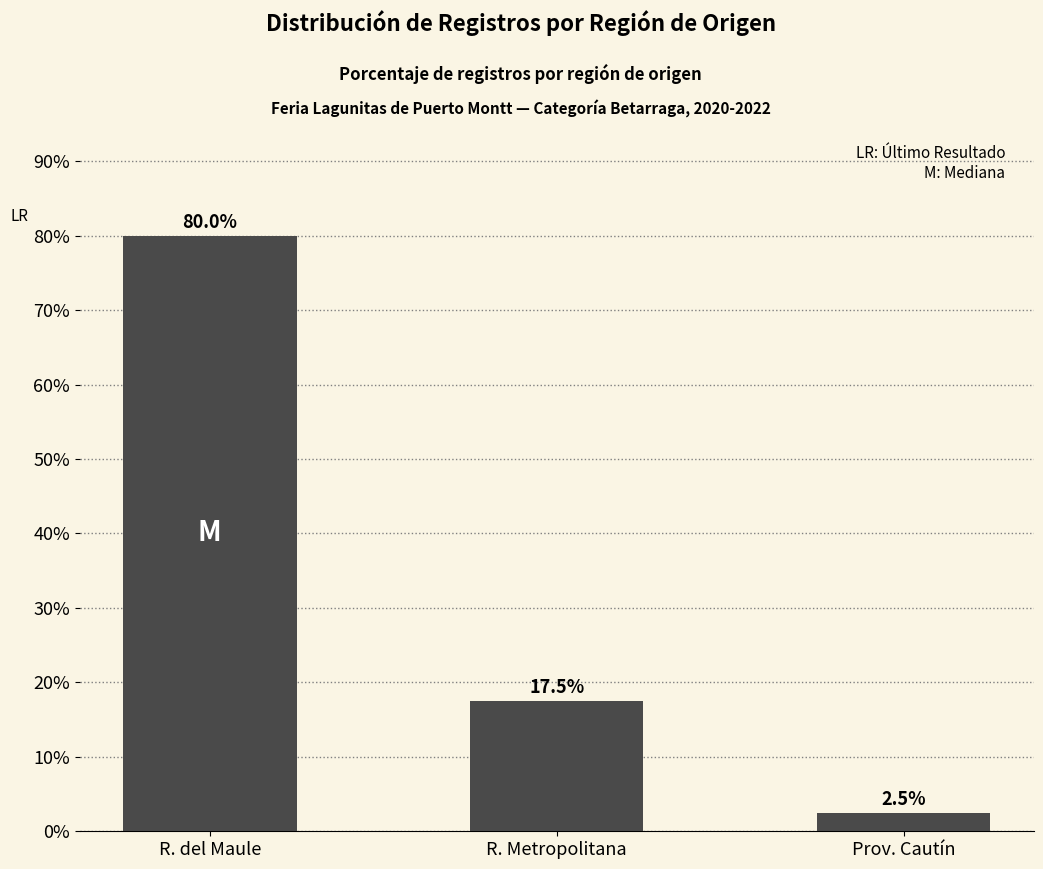

What is the label of the 3rd bar from the right?

R. del Maule